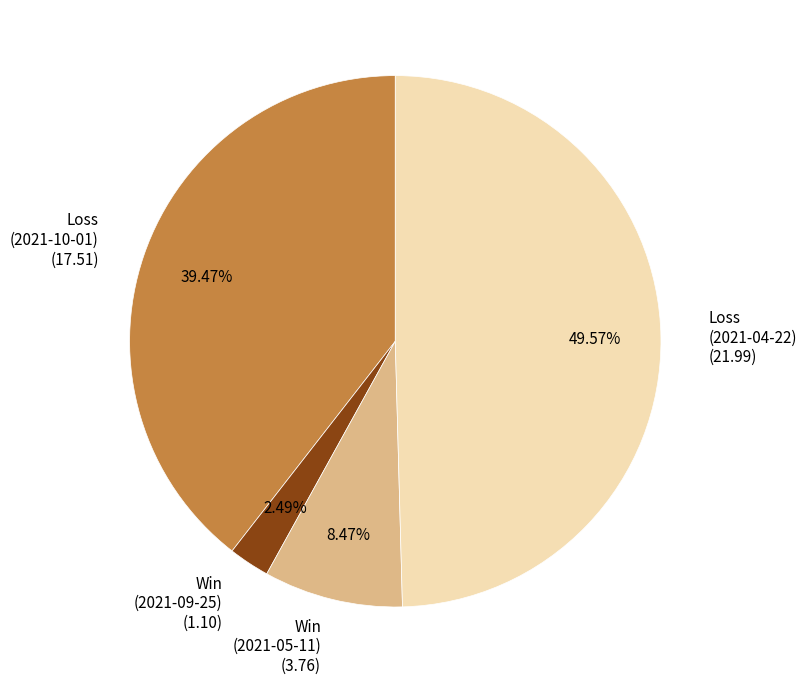

Is there a majority slice in this chart?

No